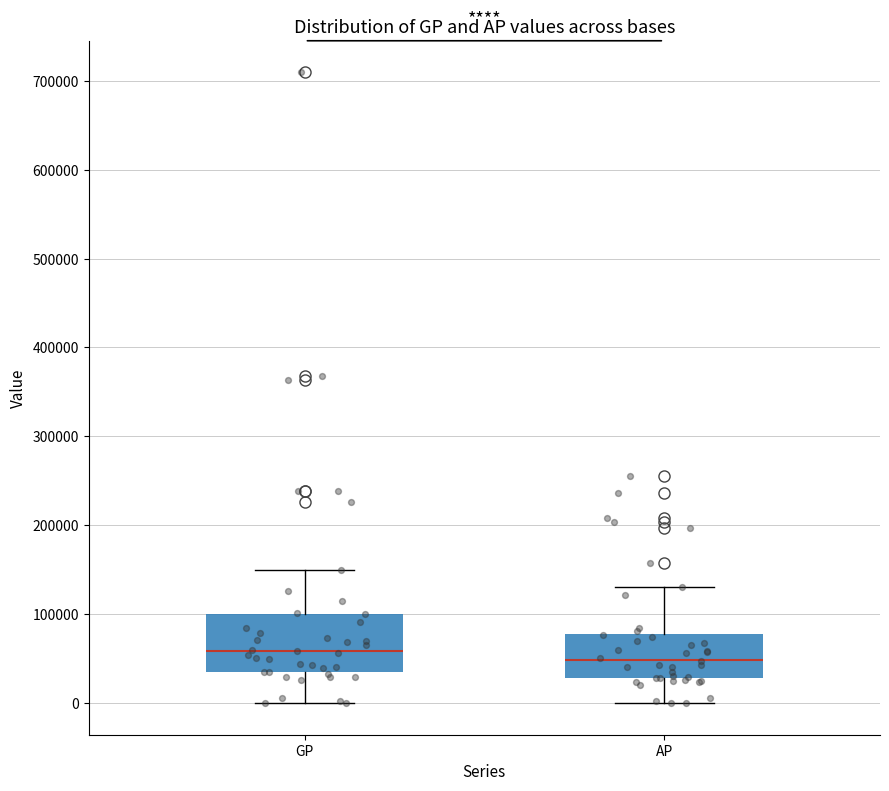

Reading left to right, read every box against the y-axis: the position of its median line, the range the box covers, and the ends of its whiskers. The values are not printed on the chart, so give them approximately, as read against the axis.

GP: median 60000, box 30000 to 100000, whiskers 0 to 150000
AP: median 50000, box 30000 to 80000, whiskers 0 to 130000